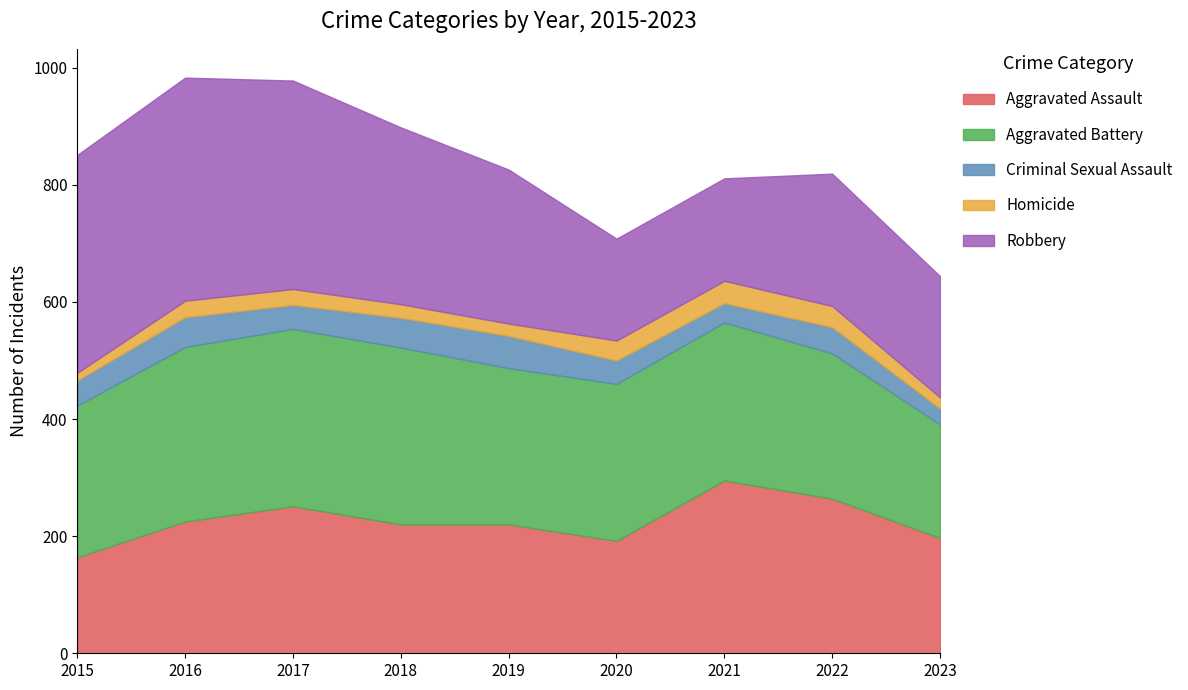

What is the difference between the second highest and second lowest values in the Robbery series?

197